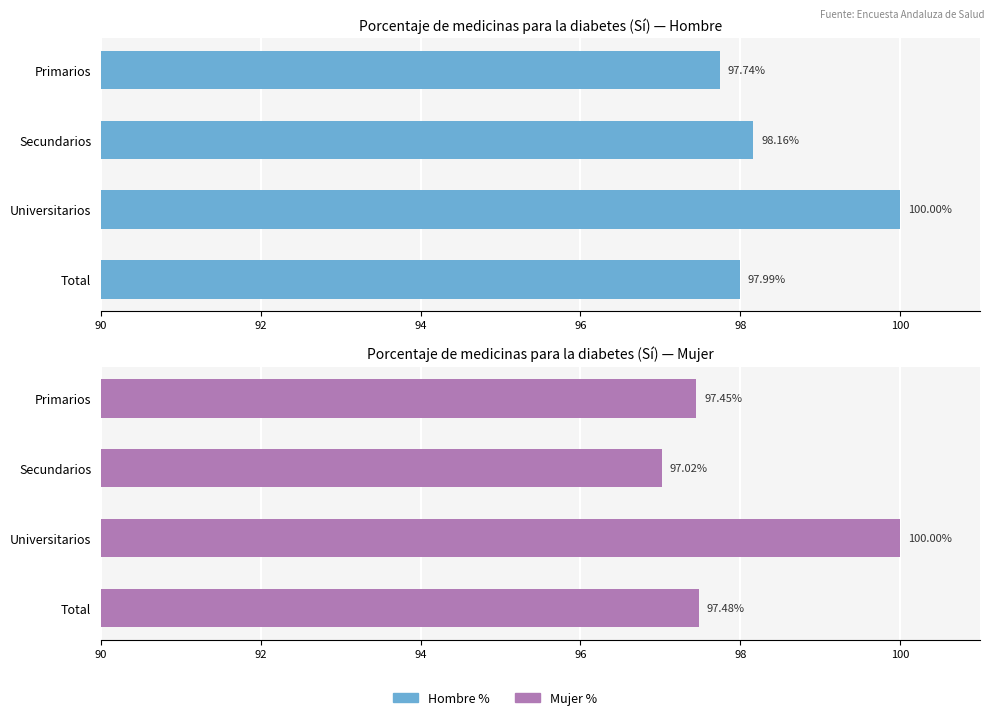

How many data points in Hombre % are above 98?

2